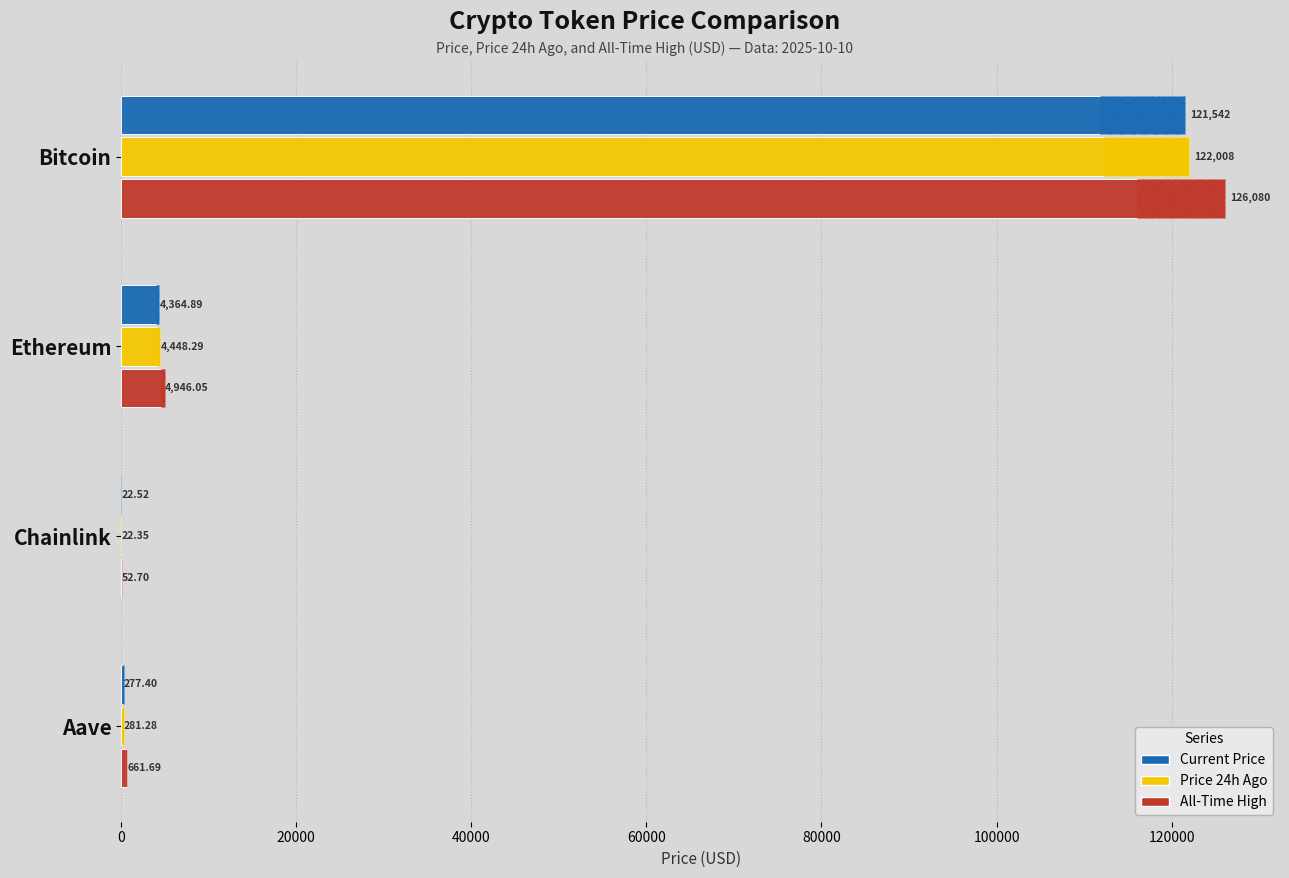

Which series changed the most between Ethereum and Aave?

allTimeHigh